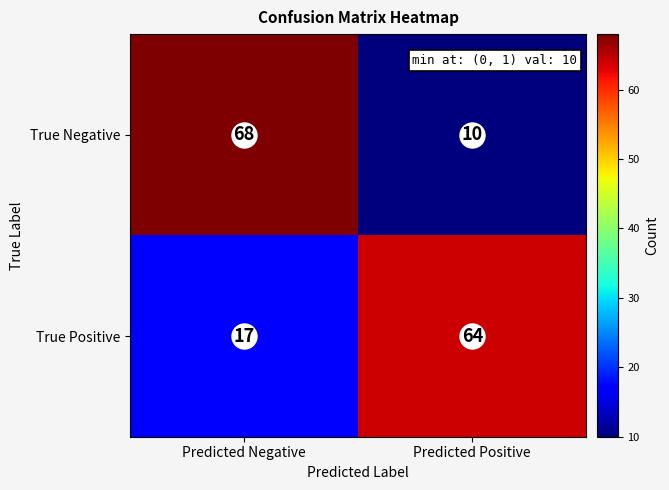

At which category is the sum across all series the highest?

Predicted Negative